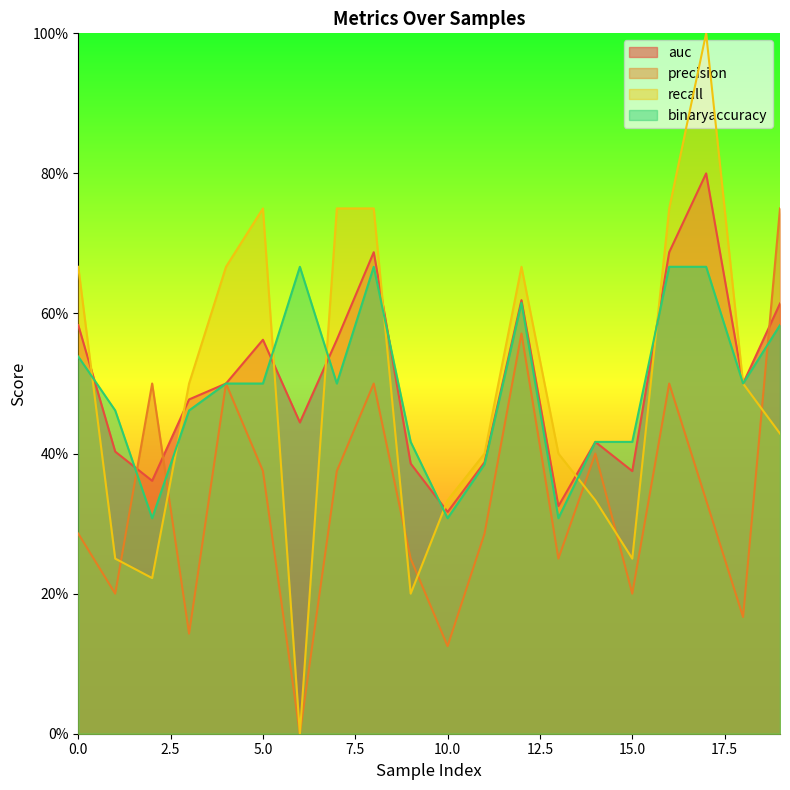

Which series changed the most between 6 and 17?

recall